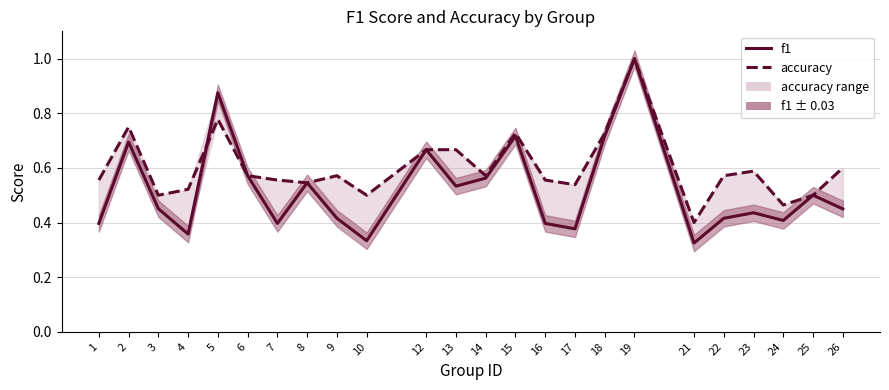

At which category is the sum across all series the highest?

19